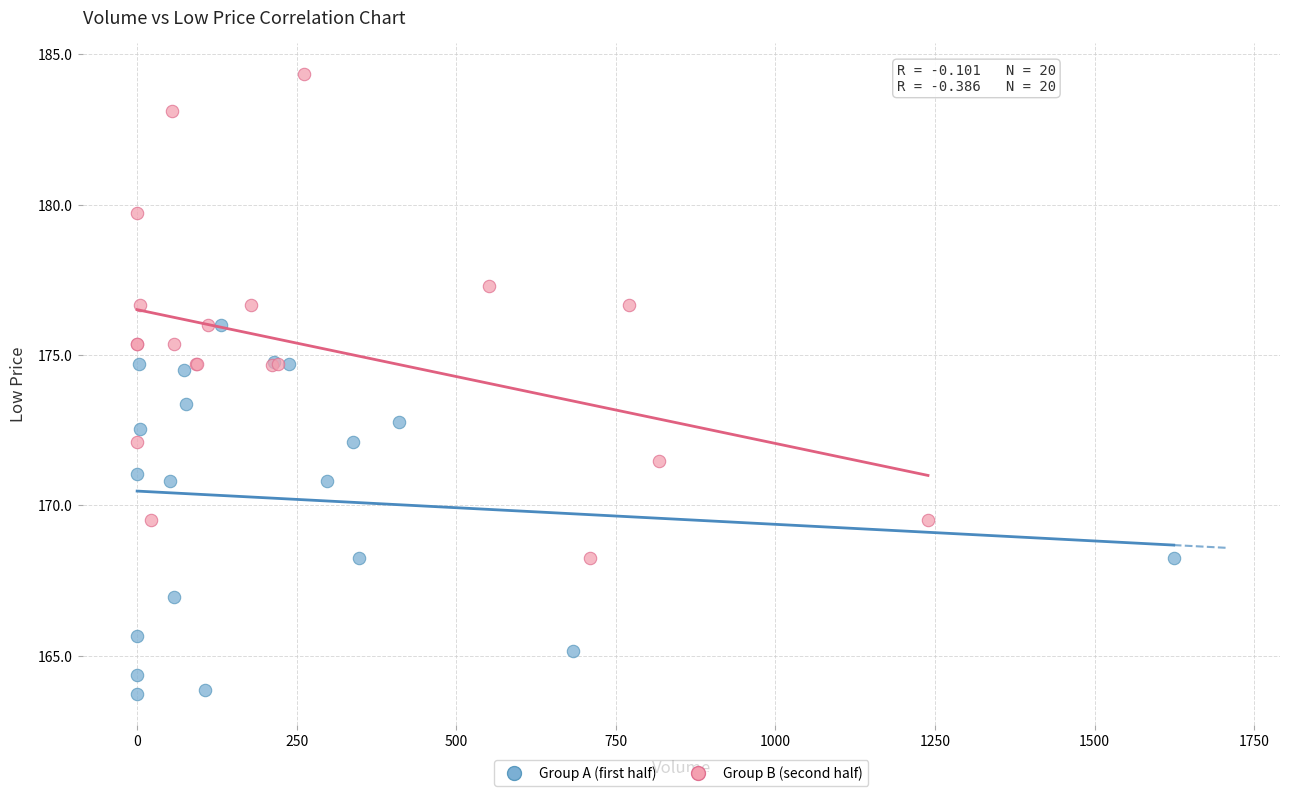

Which series contains the lowest Y value?

Group A (first half)